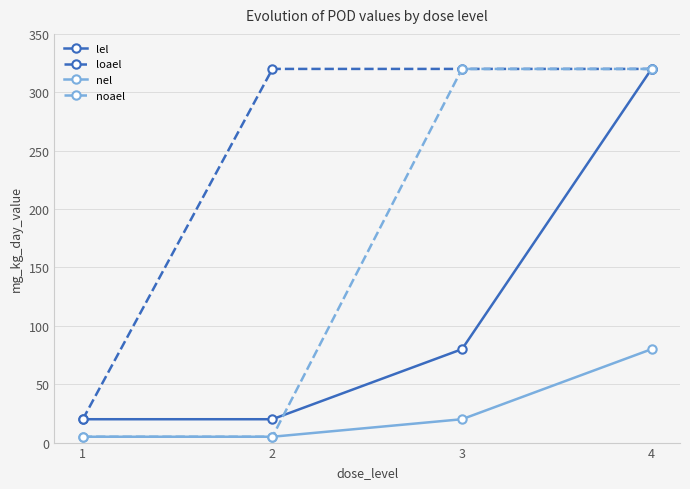

What are all the series names shown in the legend?

lel, loael, nel, noael